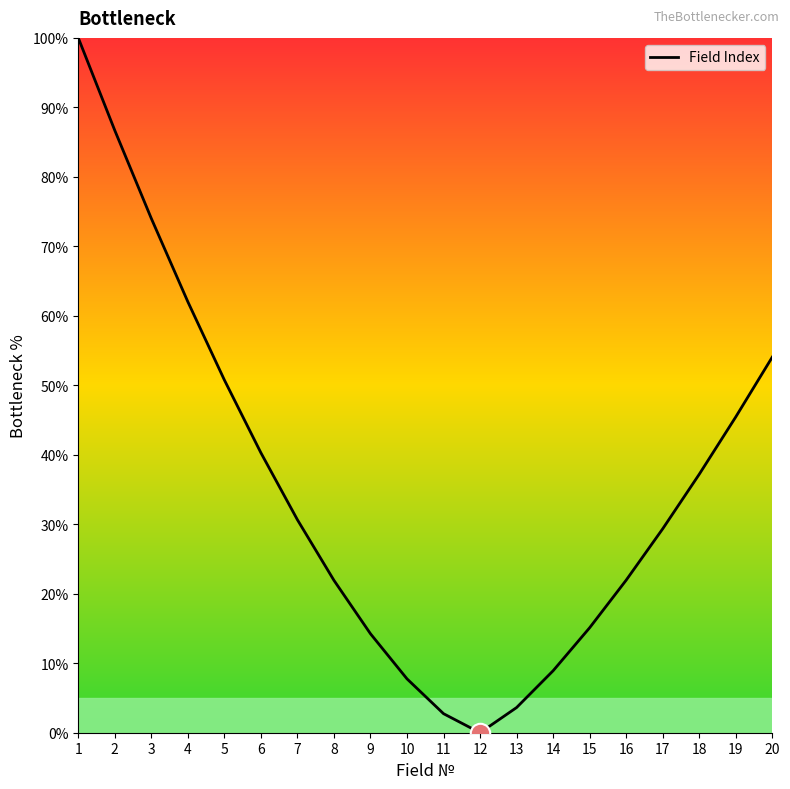

What is the change in value from 7 to 17?

-1.3